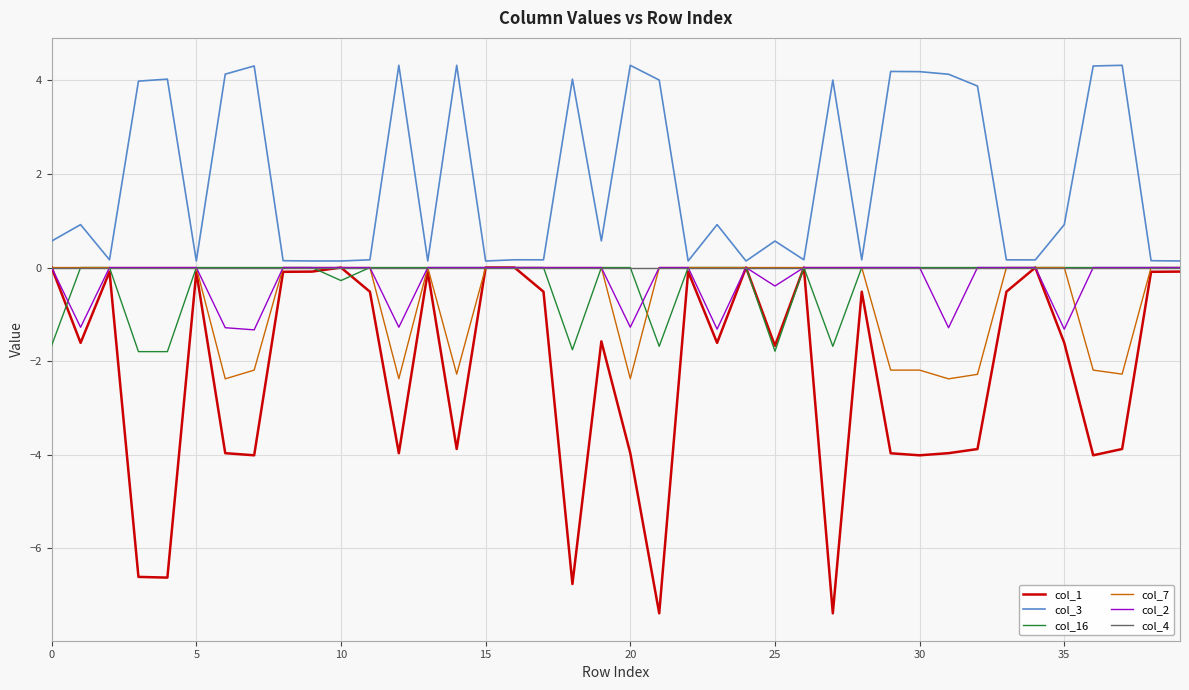

Is this an area chart (filled region under the line)?

No